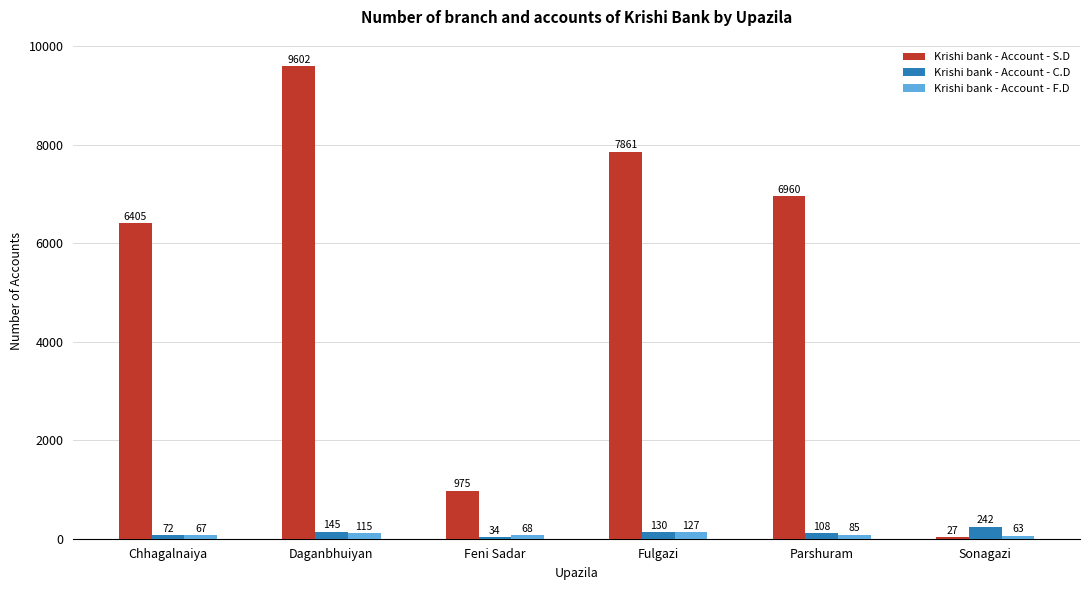

What is the highest value of the Krishi bank - Account - F.D series?

127